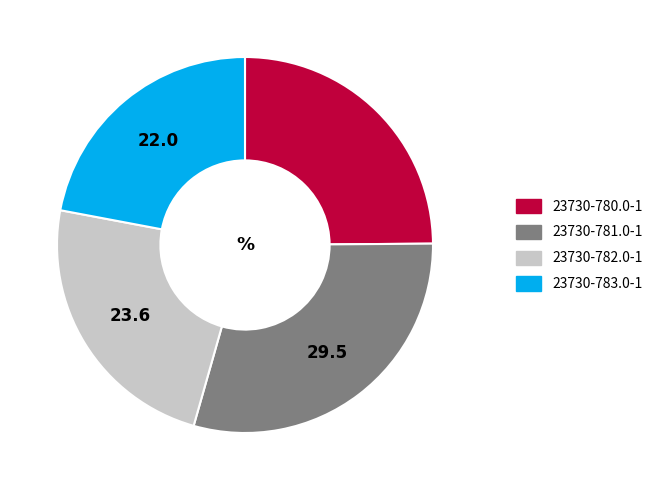

Is the sum of 23730-783.0-1 and 23730-782.0-1 greater than half?

No